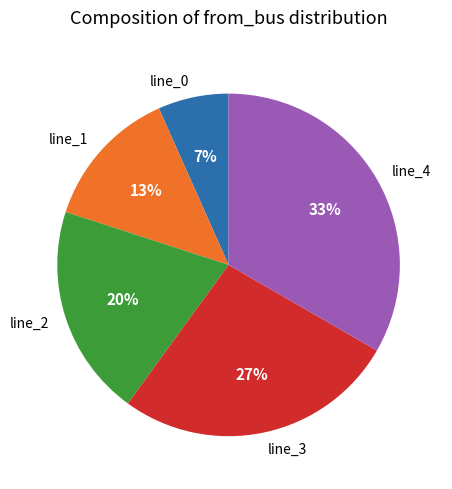

To the nearest percent, what percentage of the pie is line_4?

33%